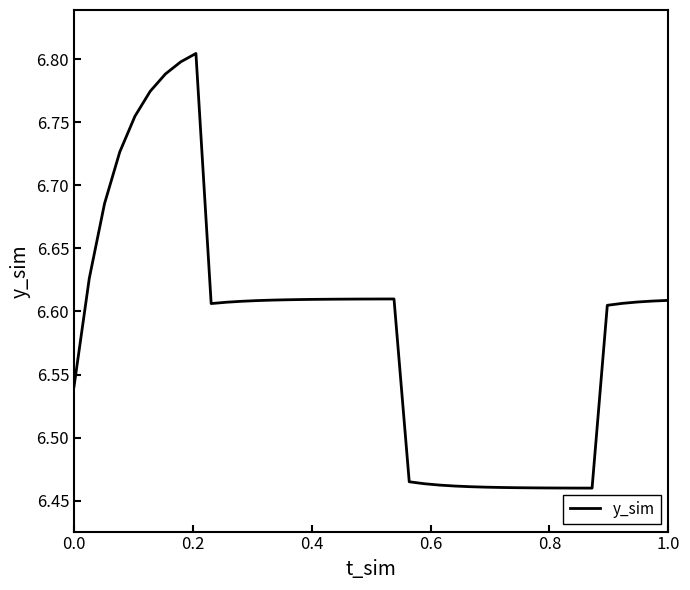

What is the difference between the maximum and minimum values?

0.3